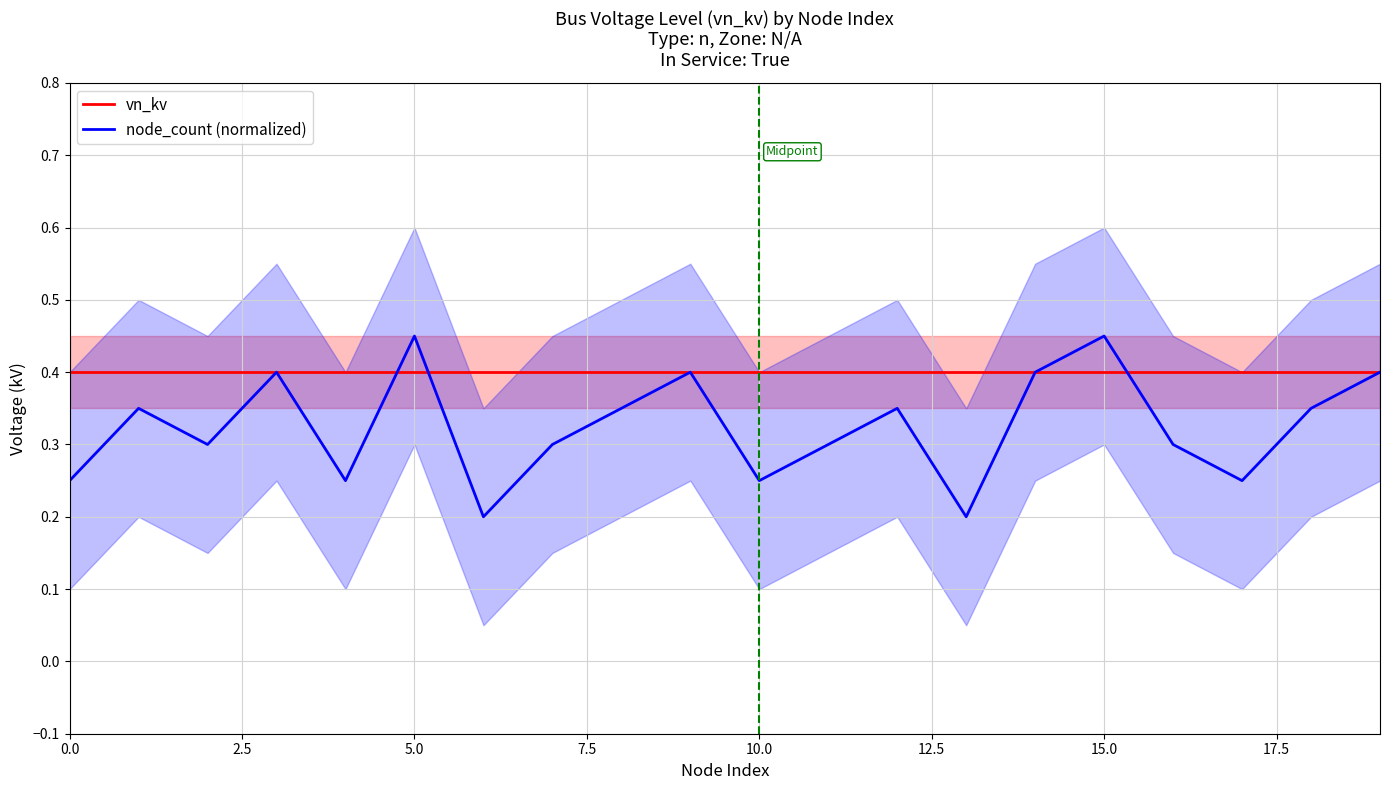

What is the average value of the node_count (normalized) series?

0.3